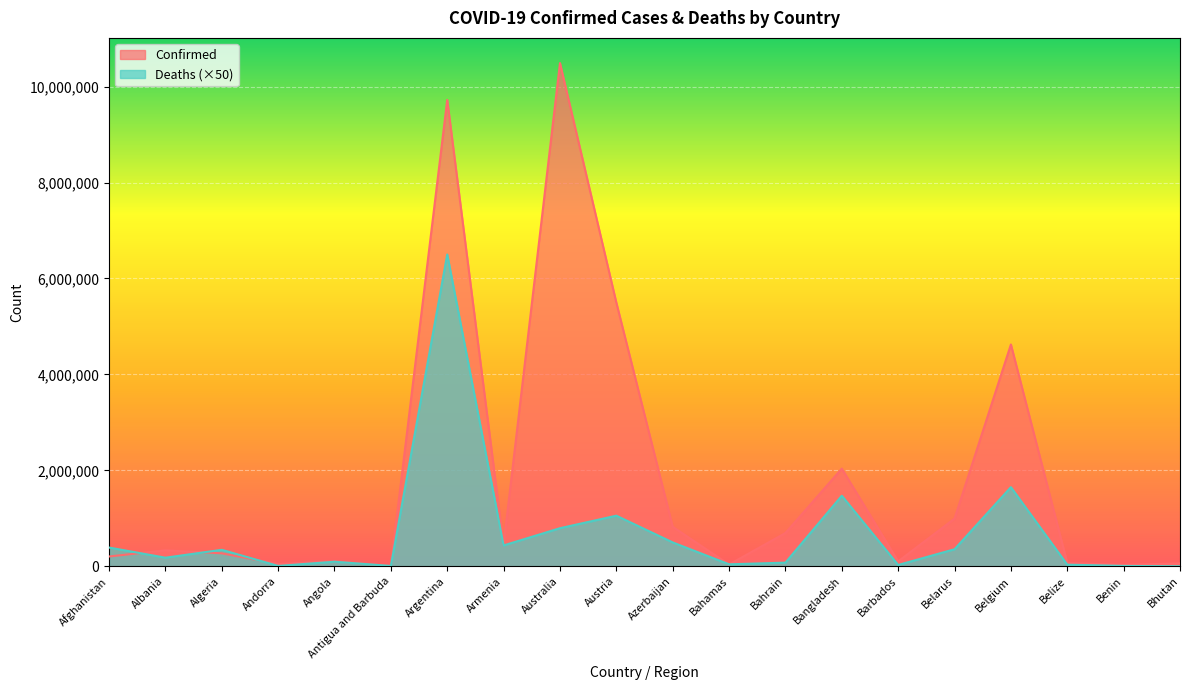

What is the spread (max minus min) of values at Barbados?

75345